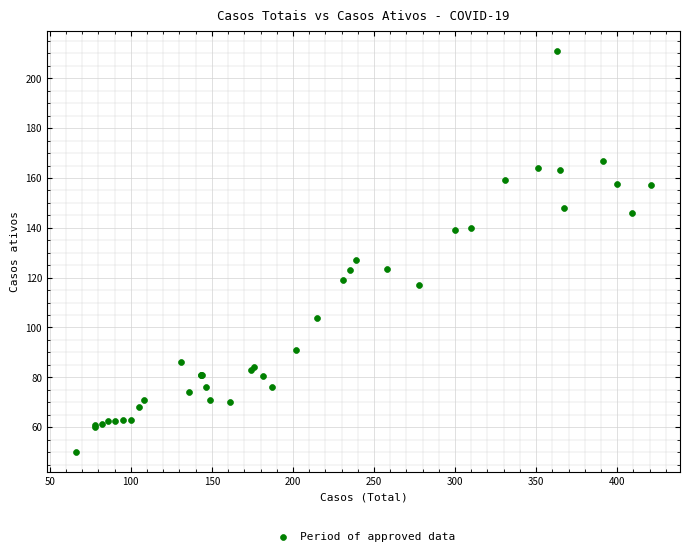

What Y value in the scatter plot is closest to 130?

127.0